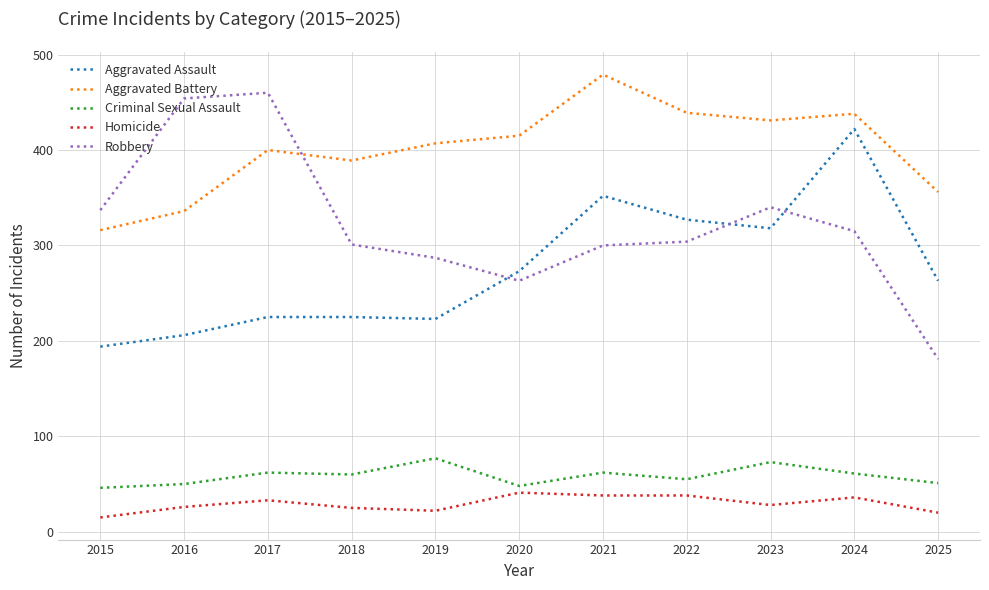

How many times do Aggravated Assault and Robbery cross each other?

3